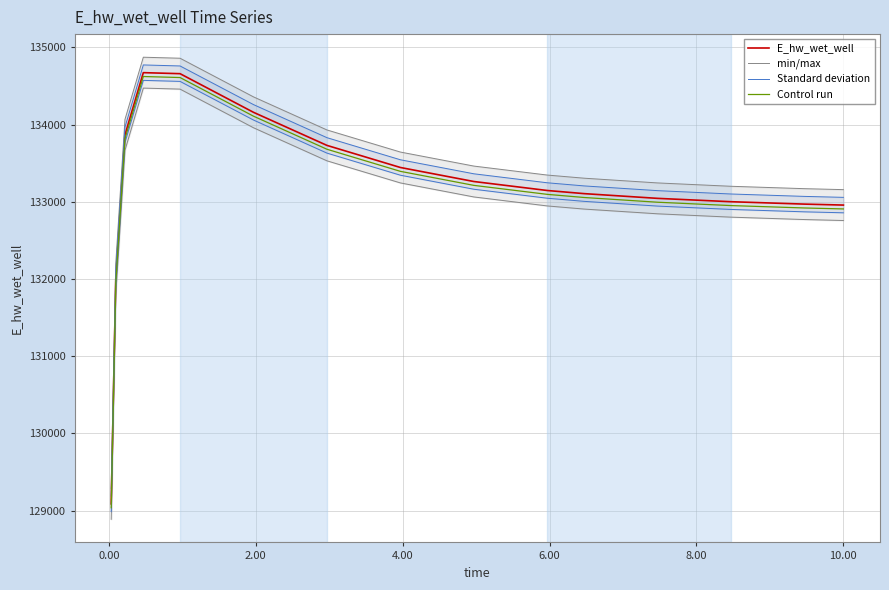

True or false: Standard deviation and min/max intersect in this chart.

False